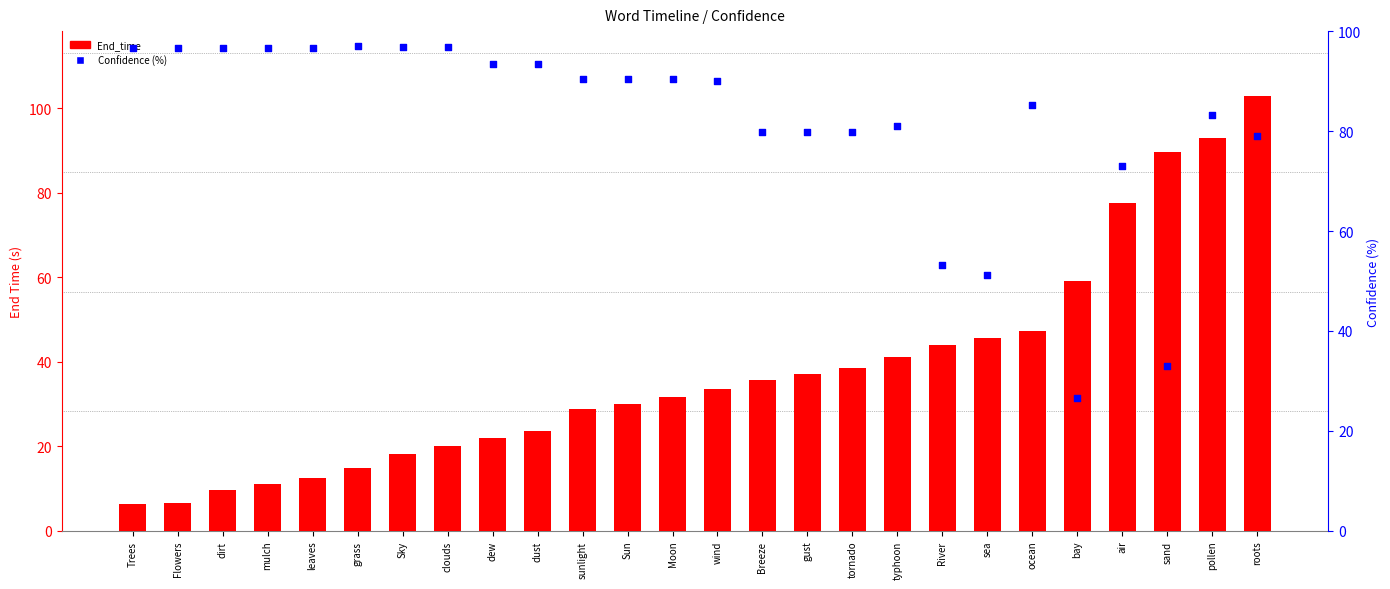

Which series has the largest Y range (max minus min)?

End_time